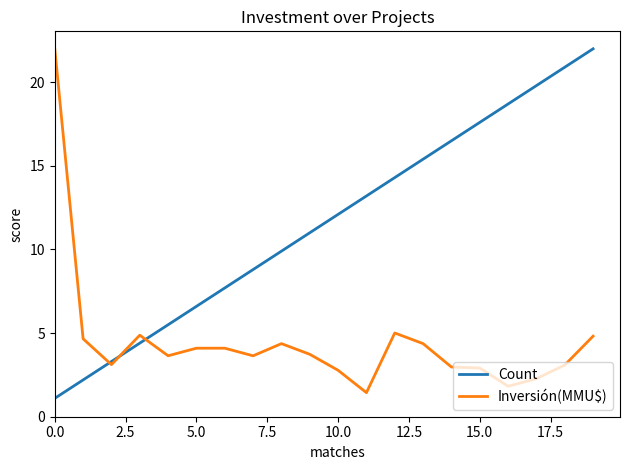

What is the maximum value for Count?

22.0